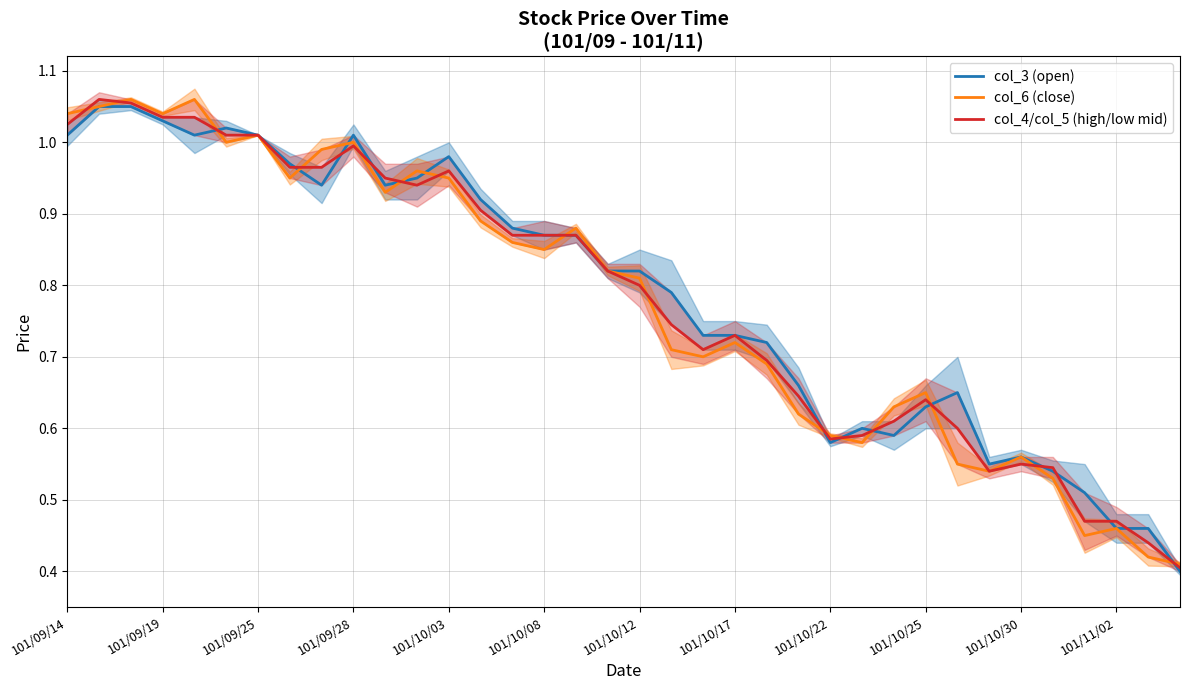

True or false: col_3 (open) and col_4/col_5 (high/low mid) cross at least once.

True